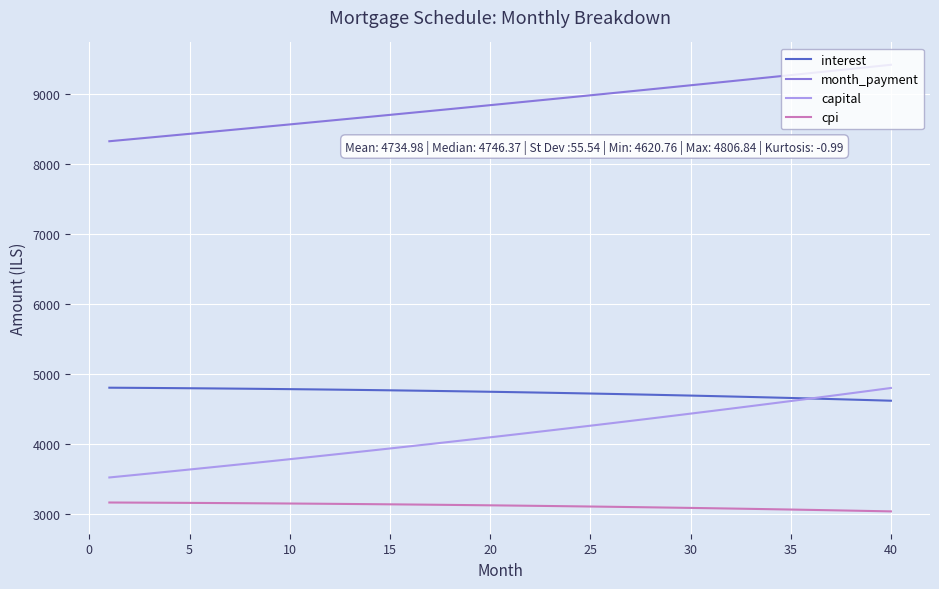

True or false: capital and cpi cross at least once.

False